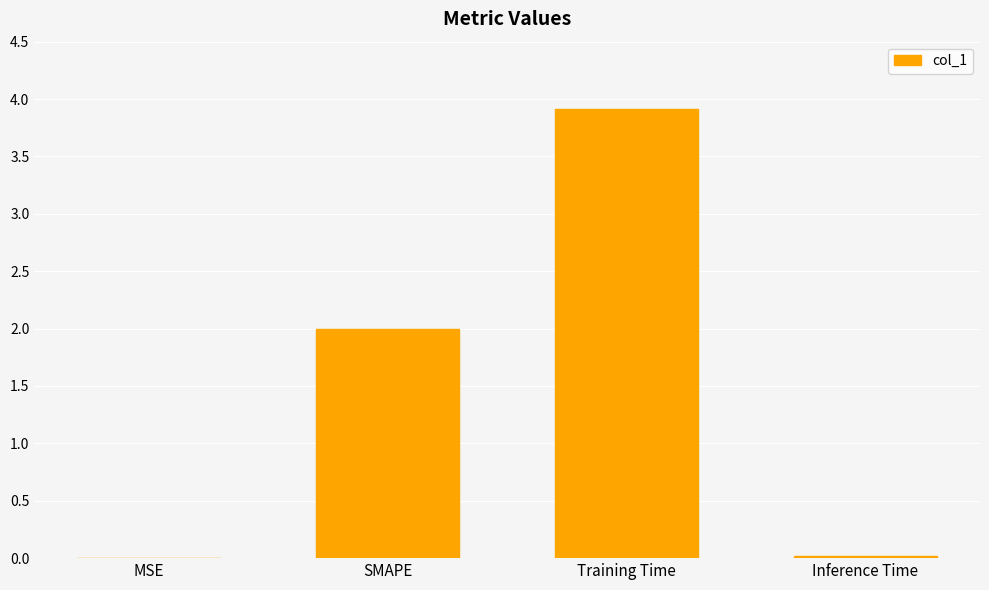

What is the sum of all values?

5.9